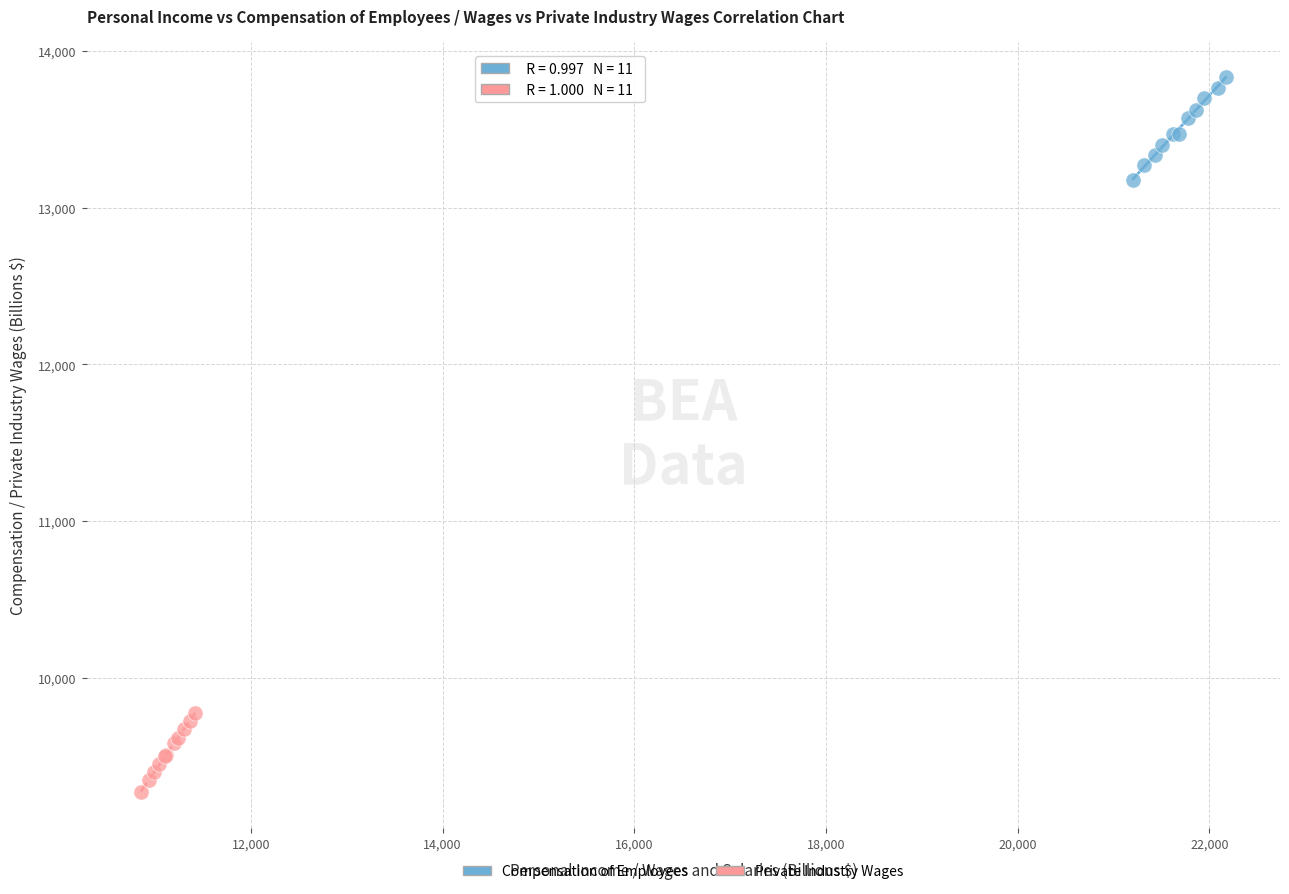

Which series contains the lowest Y value?

Private Industry Wages